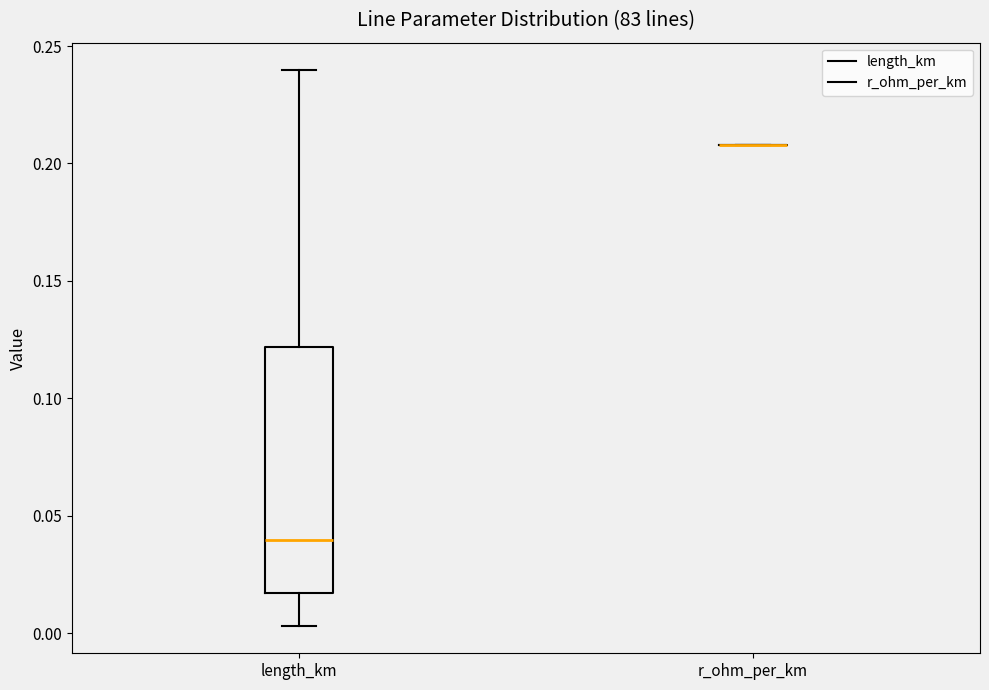

Reading left to right, read every box against the y-axis: the position of its median line, the range the box covers, and the ends of its whiskers. The values are not printed on the chart, so give them approximately, as read against the axis.

length_km: median 0.040, box 0.015 to 0.120, whiskers 0.005 to 0.240
r_ohm_per_km: box collapsed to a line at 0.210, whiskers 0.210 to 0.210